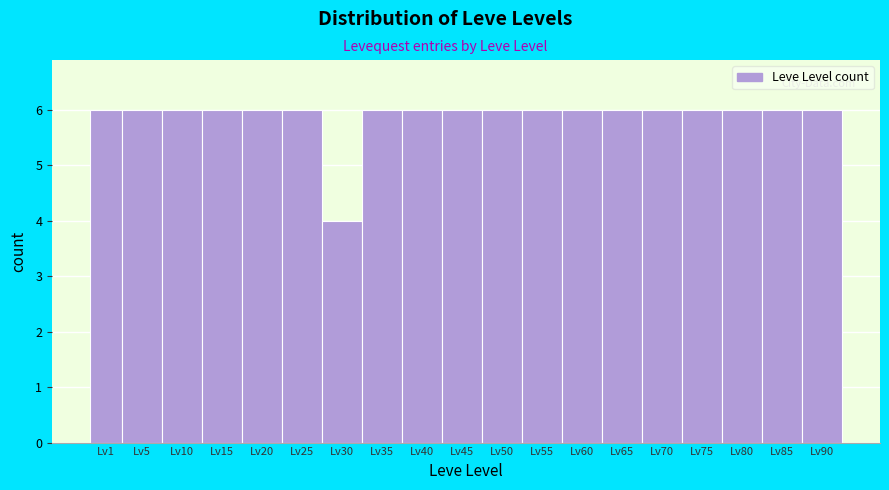

Reading right to left, transcribe all the data shown in this chart.

6	6	6	6	6	6	6	6	6	6	6	6	4	6	6	6	6	6	6